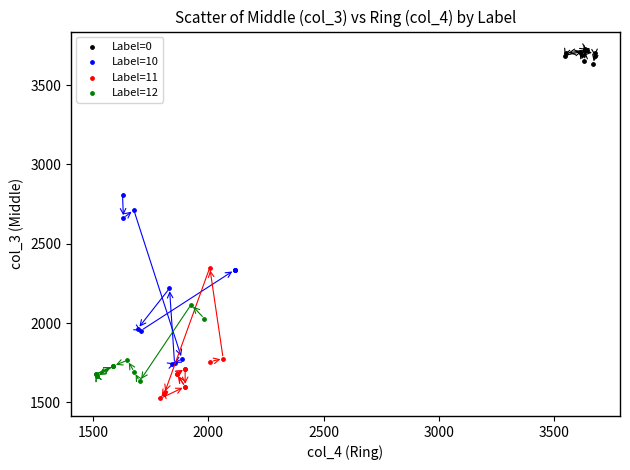

Which series has the widest spread of Y values?

Label=10